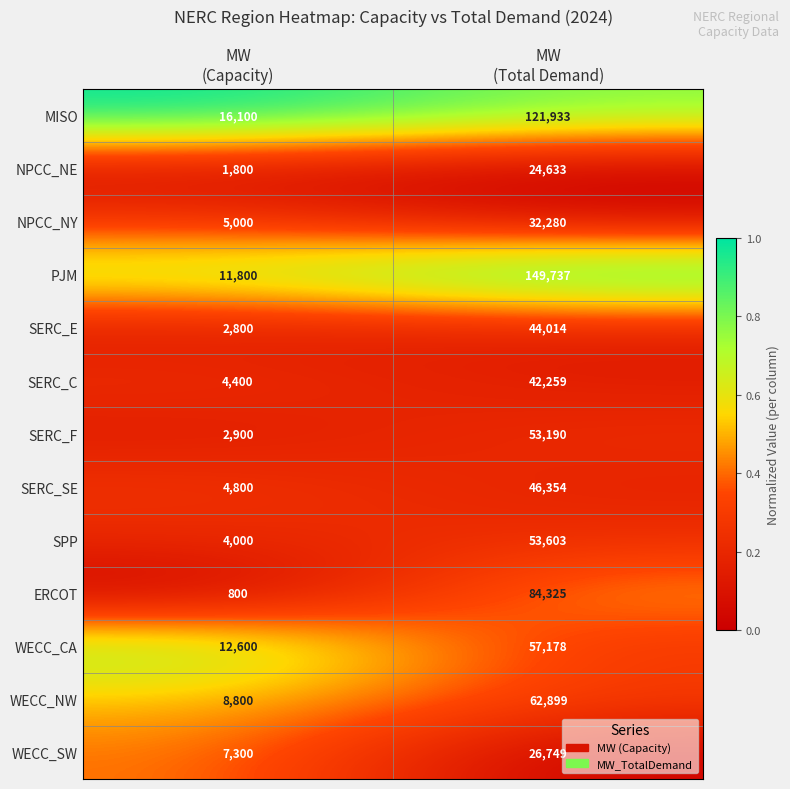

What is the minimum value for SERC_E?

2800